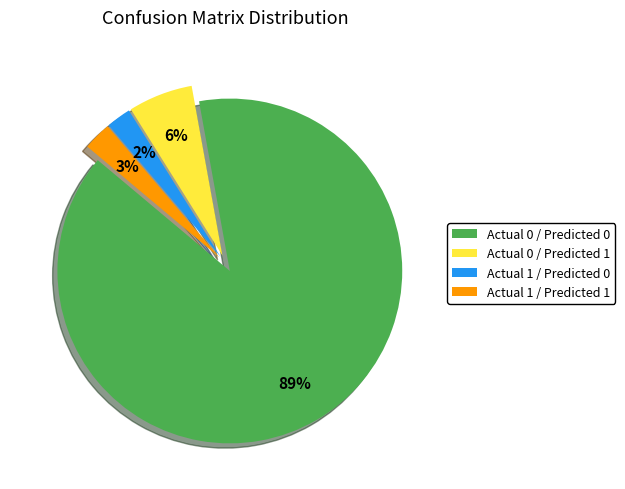

Is there a majority slice in this chart?

Yes